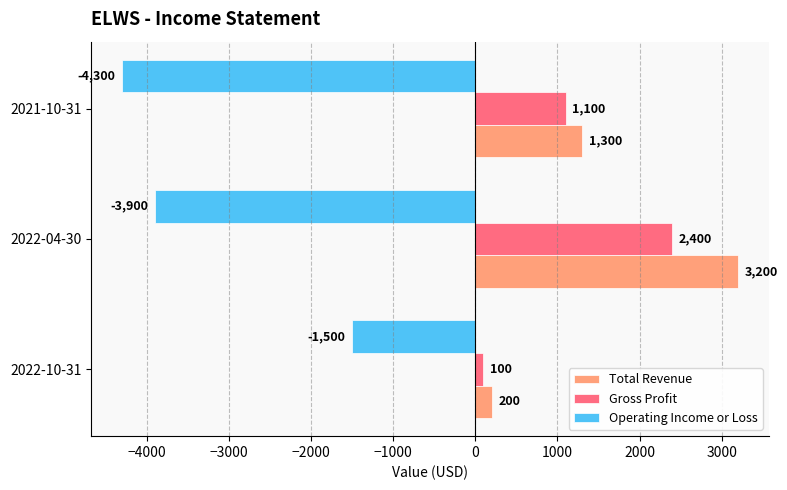

Is it true that Total Revenue equals 2102 at 2021-10-31?

False